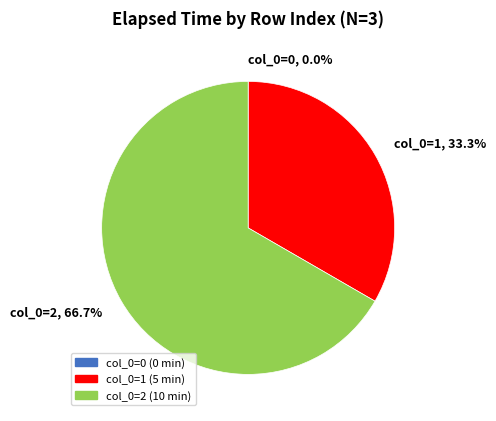

Does any single category account for the majority?

Yes